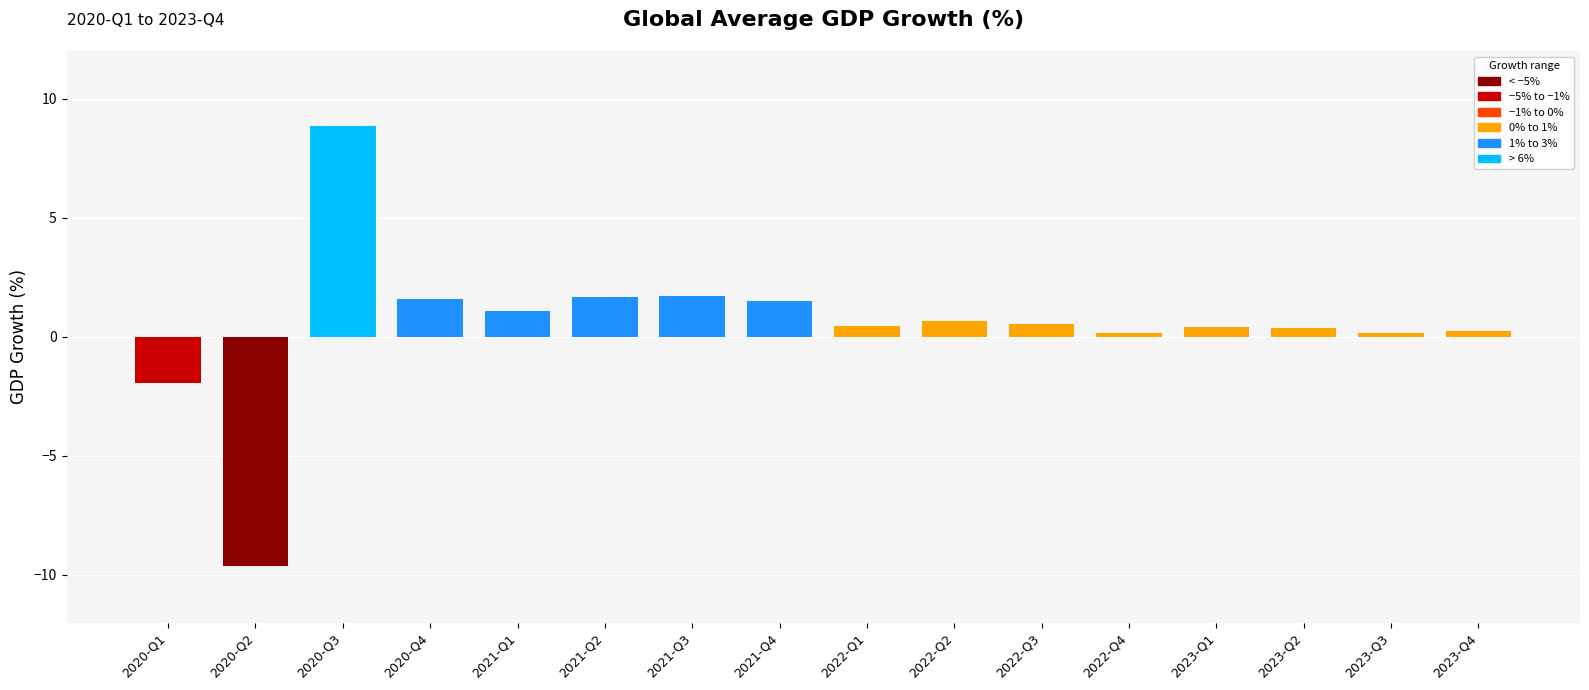

Which label corresponds to the largest value in the chart?

2020-Q3